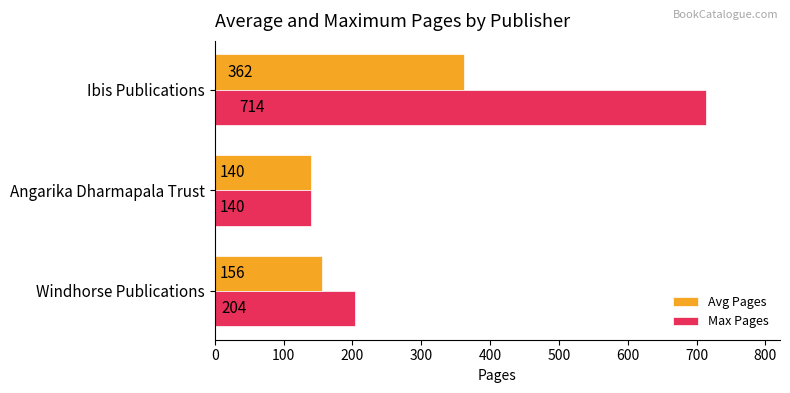

What is the difference between the Max Pages values at Ibis Publications and Angarika Dharmapala Trust?

574.0